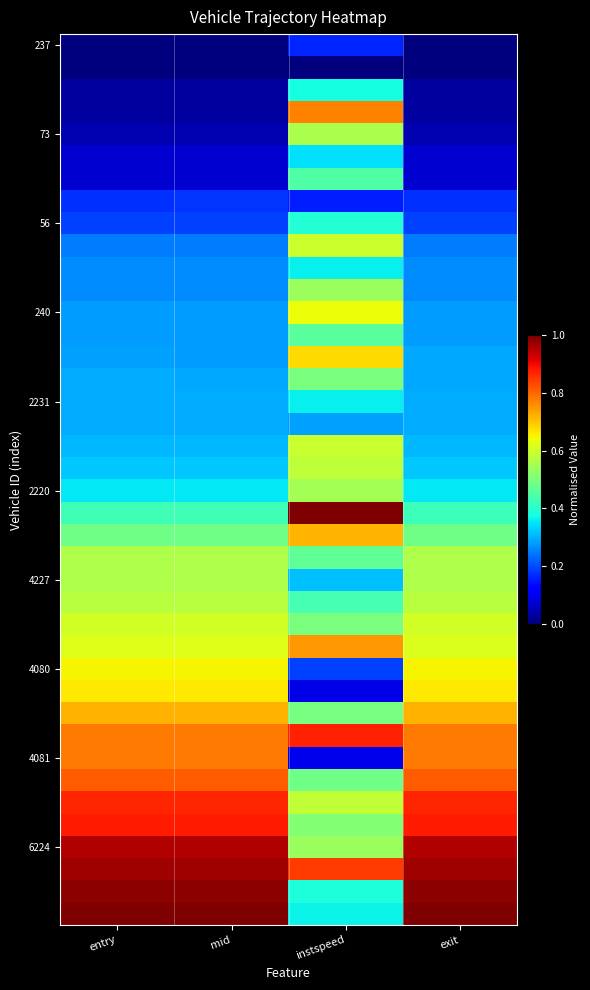

How many distinct data groups are displayed?

40